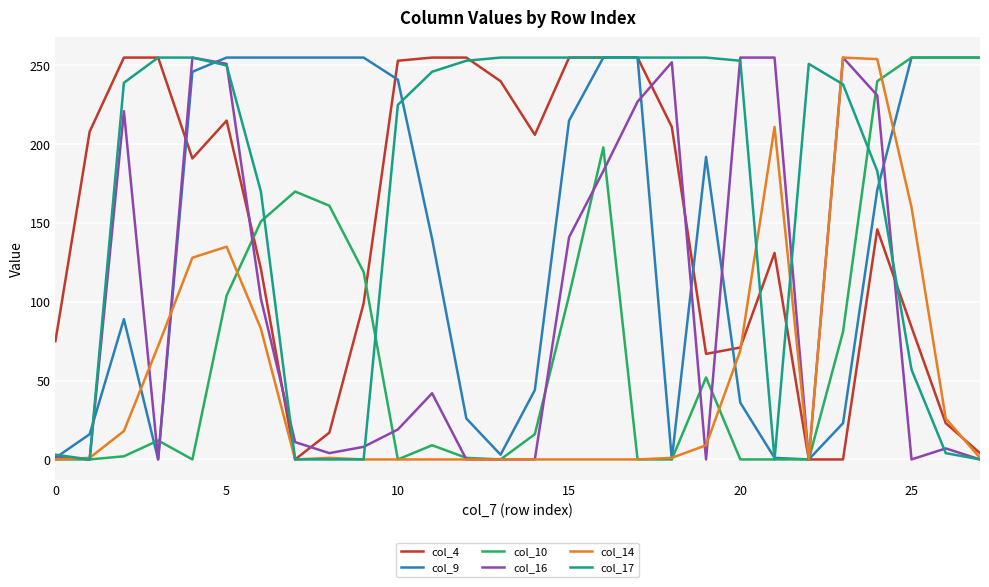

Which series has the largest total across all categories?

col_17